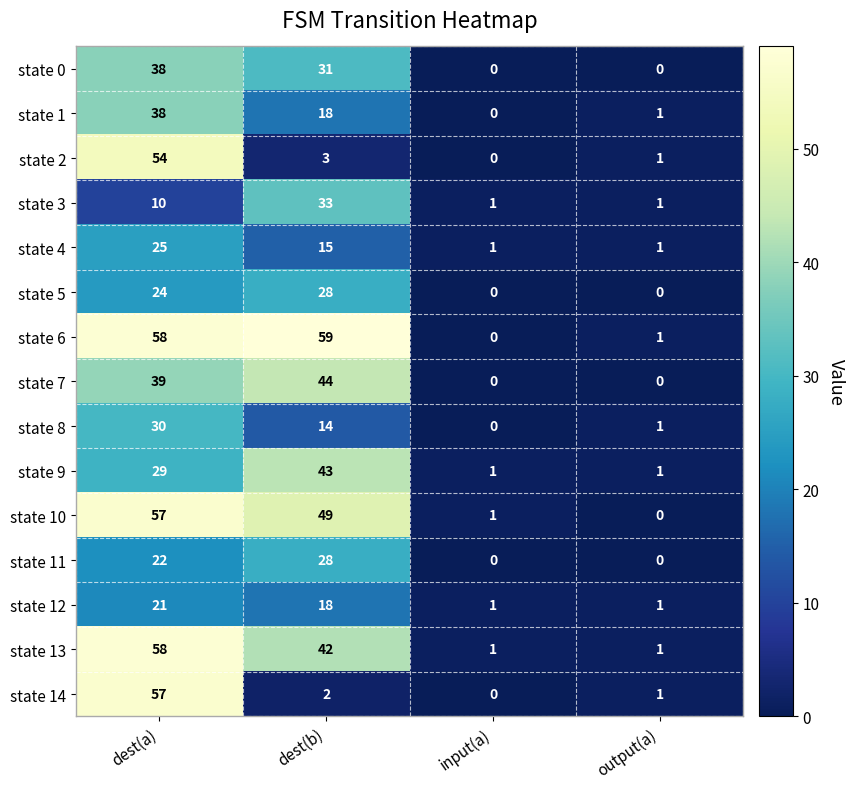

At which category does the chart reach its peak across all series?

dest(b)